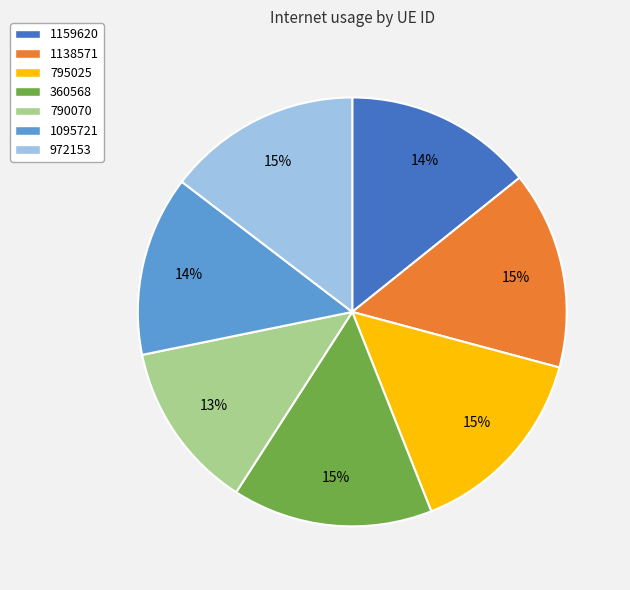

How many slices are in this pie chart?

7